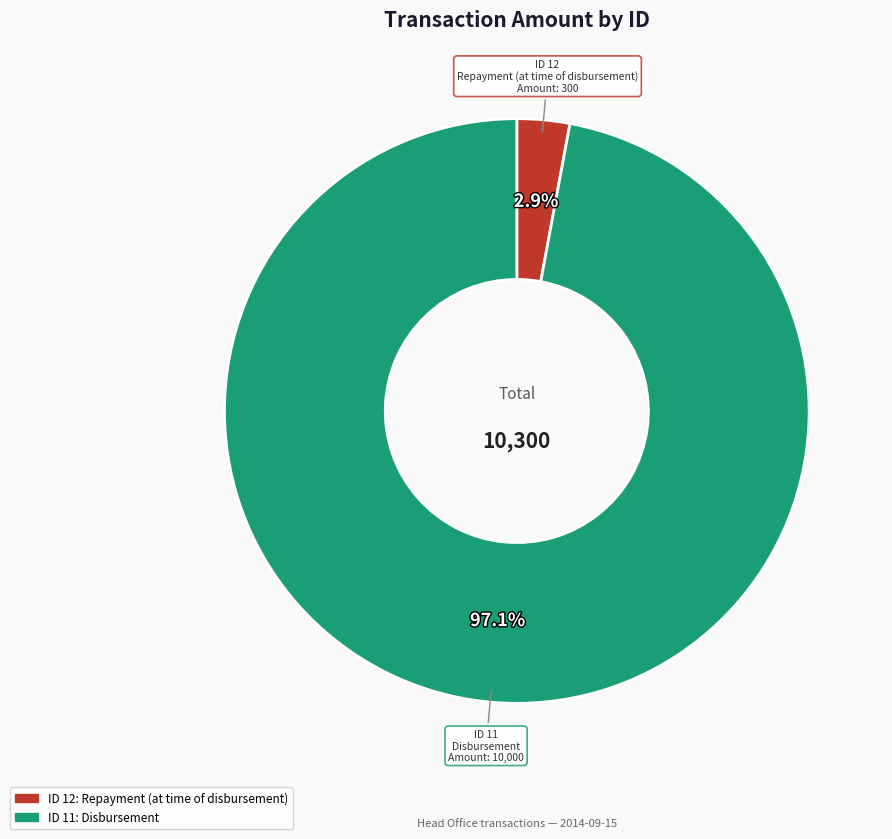

What is the smallest slice in the pie chart?

Repayment (at time of disbursement)